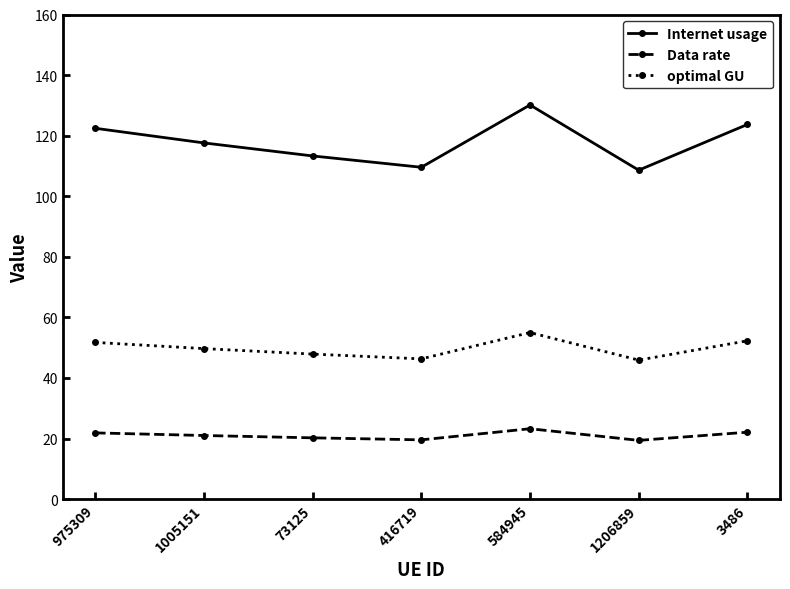

True or false: optimal GU and Data rate intersect in this chart.

False